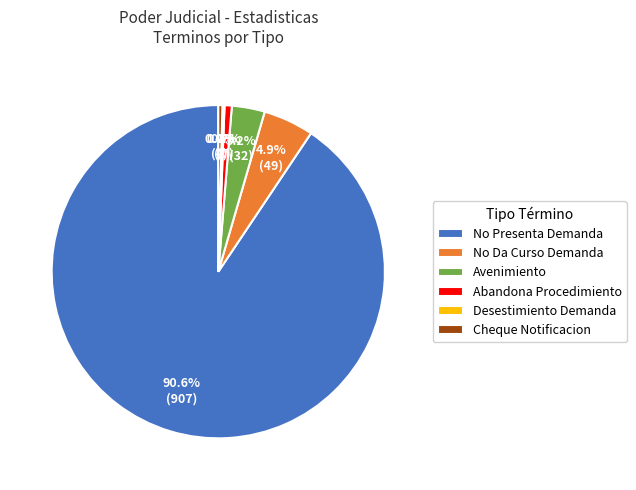

What is the largest slice in the pie chart?

No Presenta Demanda